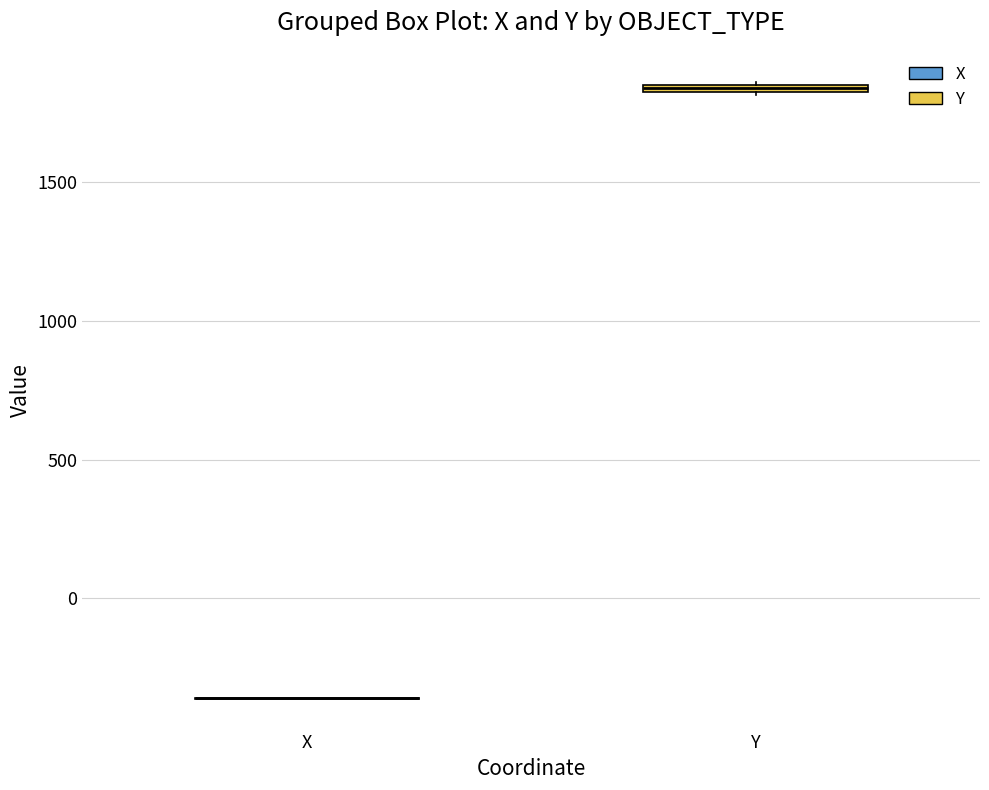

Where is the upper edge of the box for Y on the y-axis? The values are not printed on the chart, so give them approximately, as read against the axis.

1850